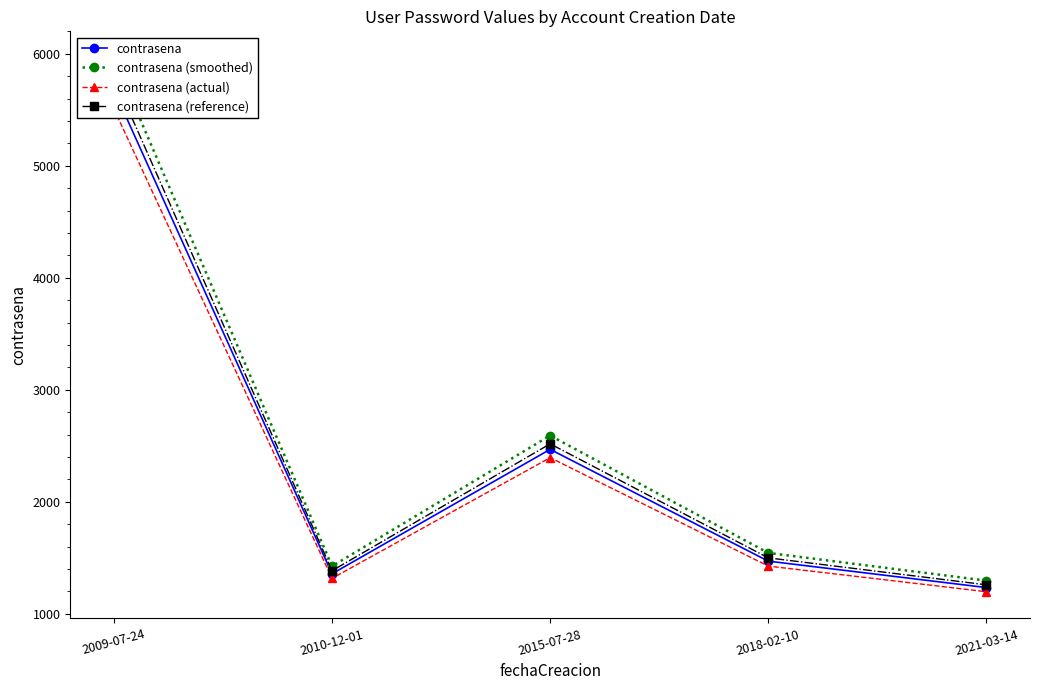

Does the chart display data point markers on the line(s)?

Yes